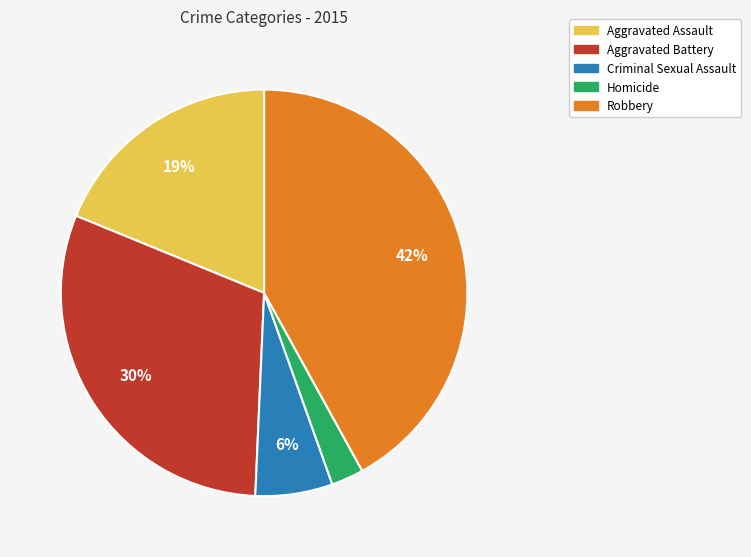

Is the sum of Aggravated Battery and Aggravated Assault greater than half?

No